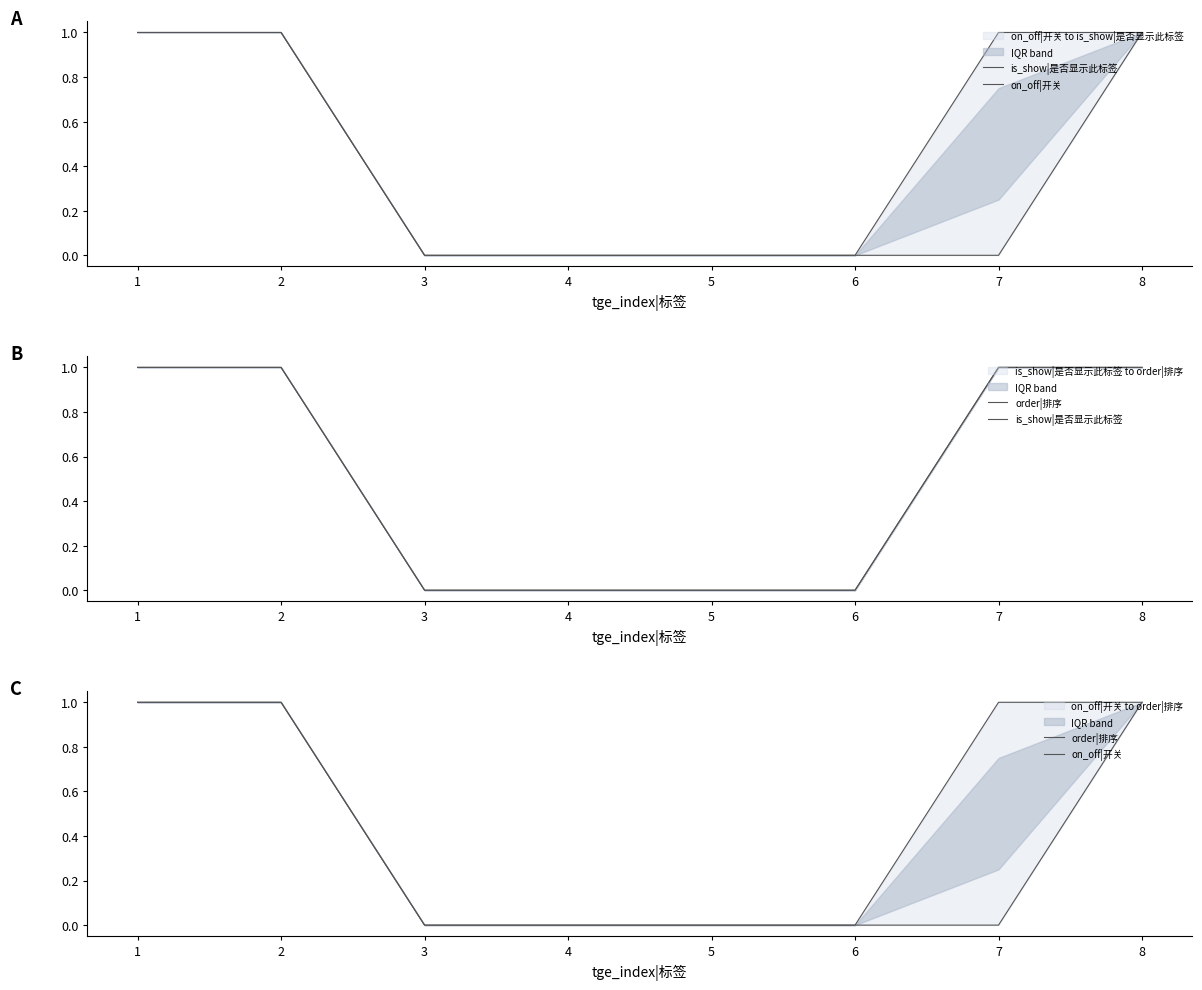

At 7, list the series in order from largest to smallest.

is_show|是否显示此标签, order|排序, on_off|开关